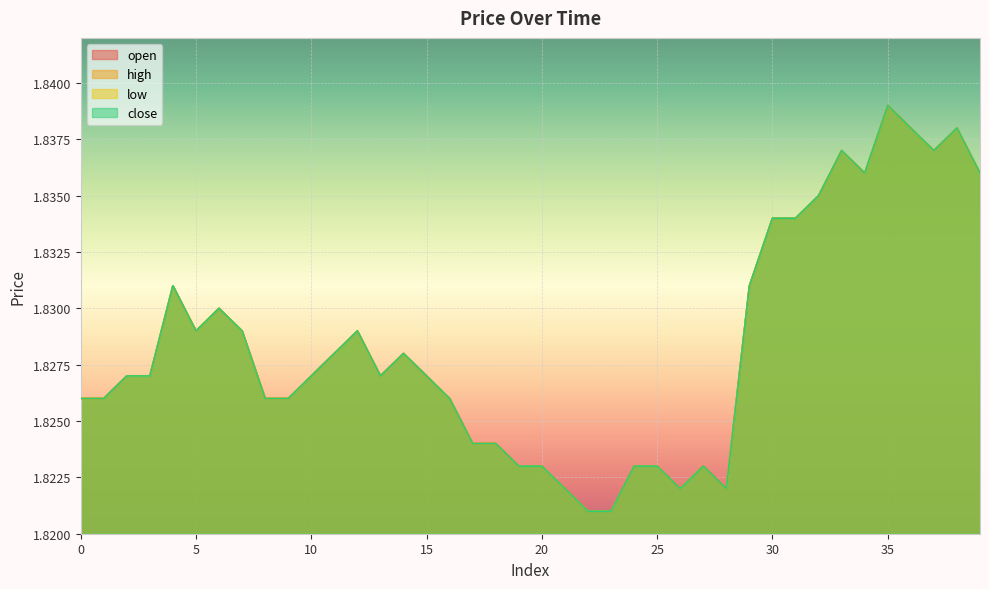

List the series in order of their peak value, highest first.

open, high, low, close